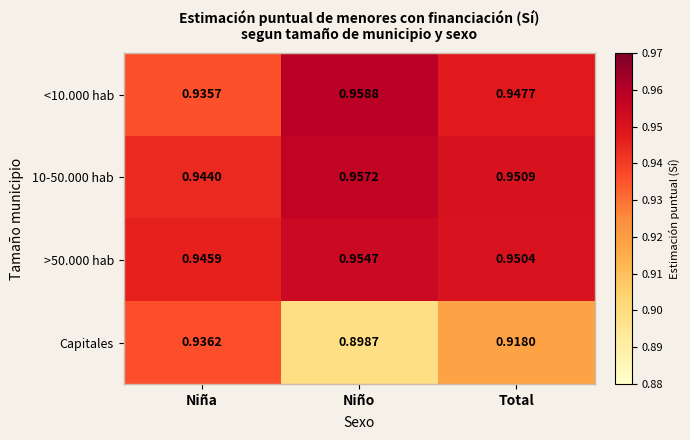

At which category does the chart reach its peak across all series?

Niño